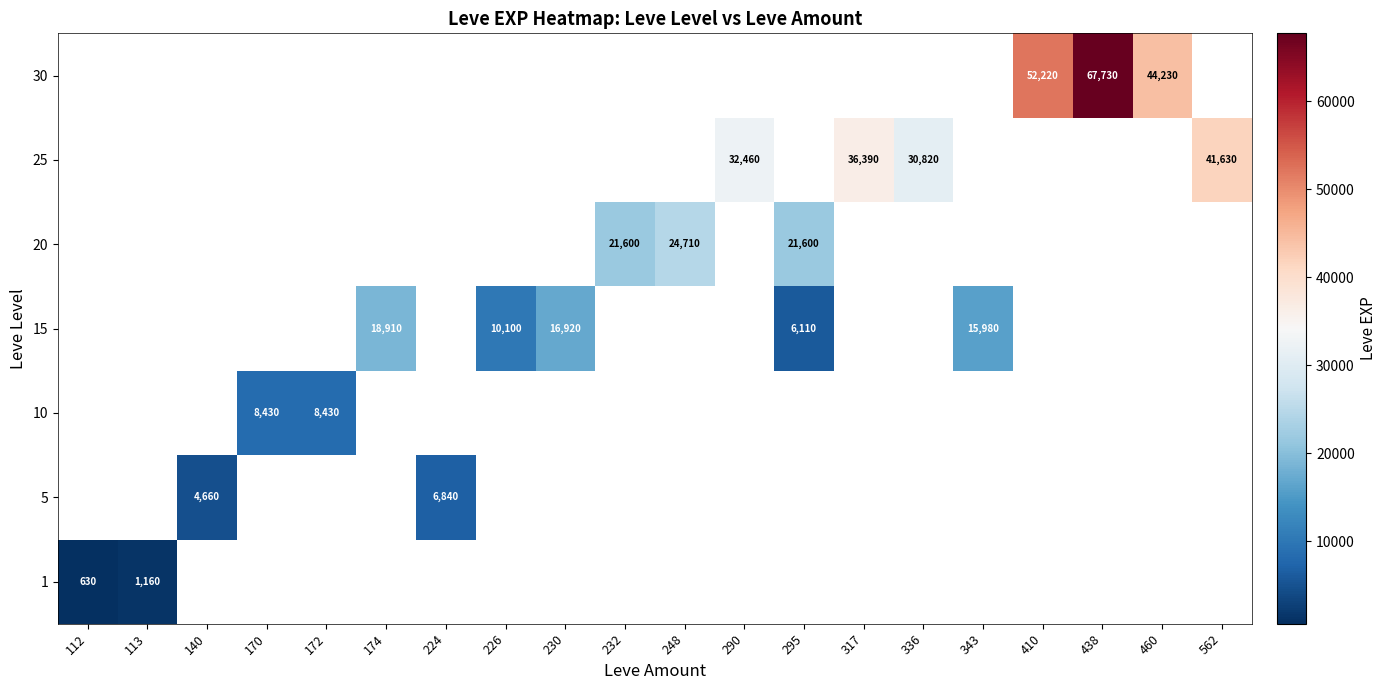

Is it true that 30 equals 22280 at 460?

False